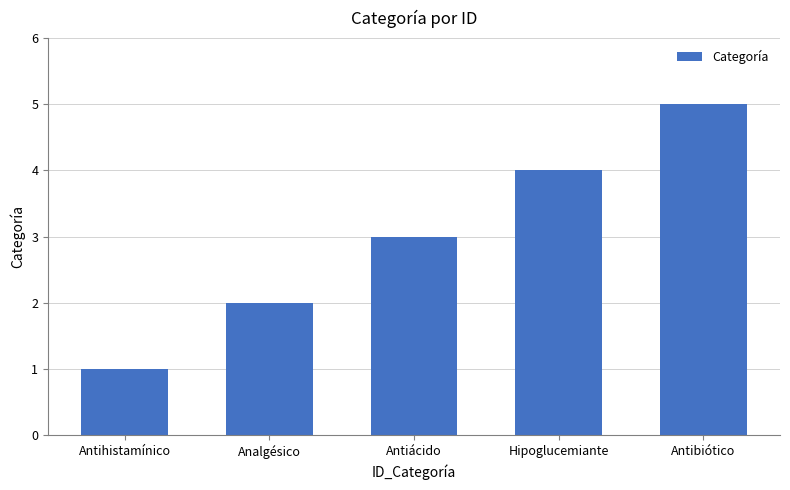

Reading left to right, list all the values displayed in this chart.

Antihistamínico=1	Analgésico=2	Antiácido=3	Hipoglucemiante=4	Antibiótico=5